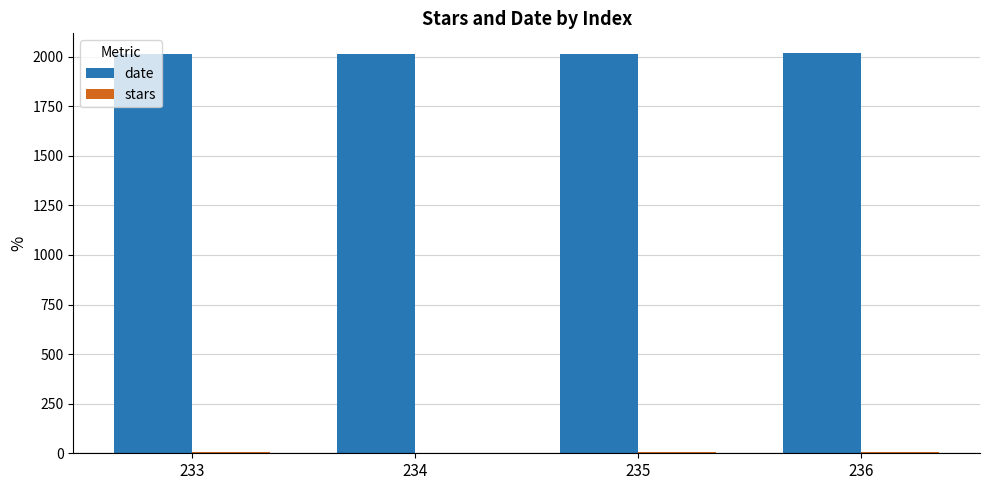

Which series has the largest total across all categories?

date